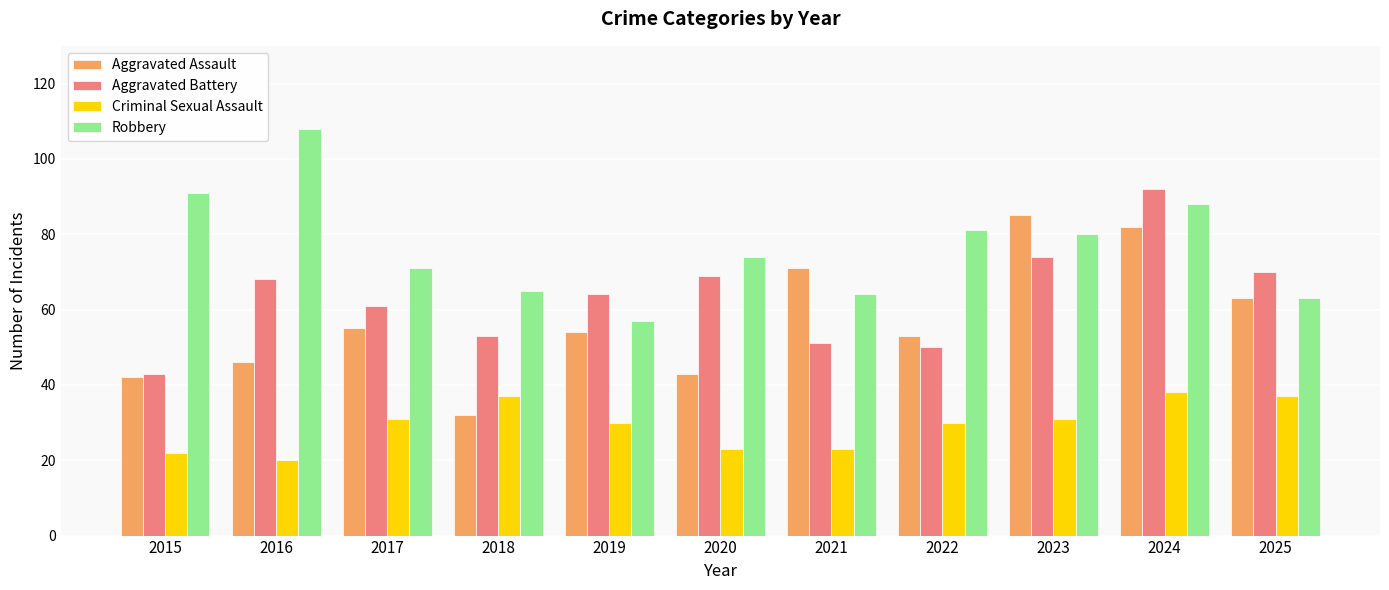

What is the spread (max minus min) of values at 2021?

48